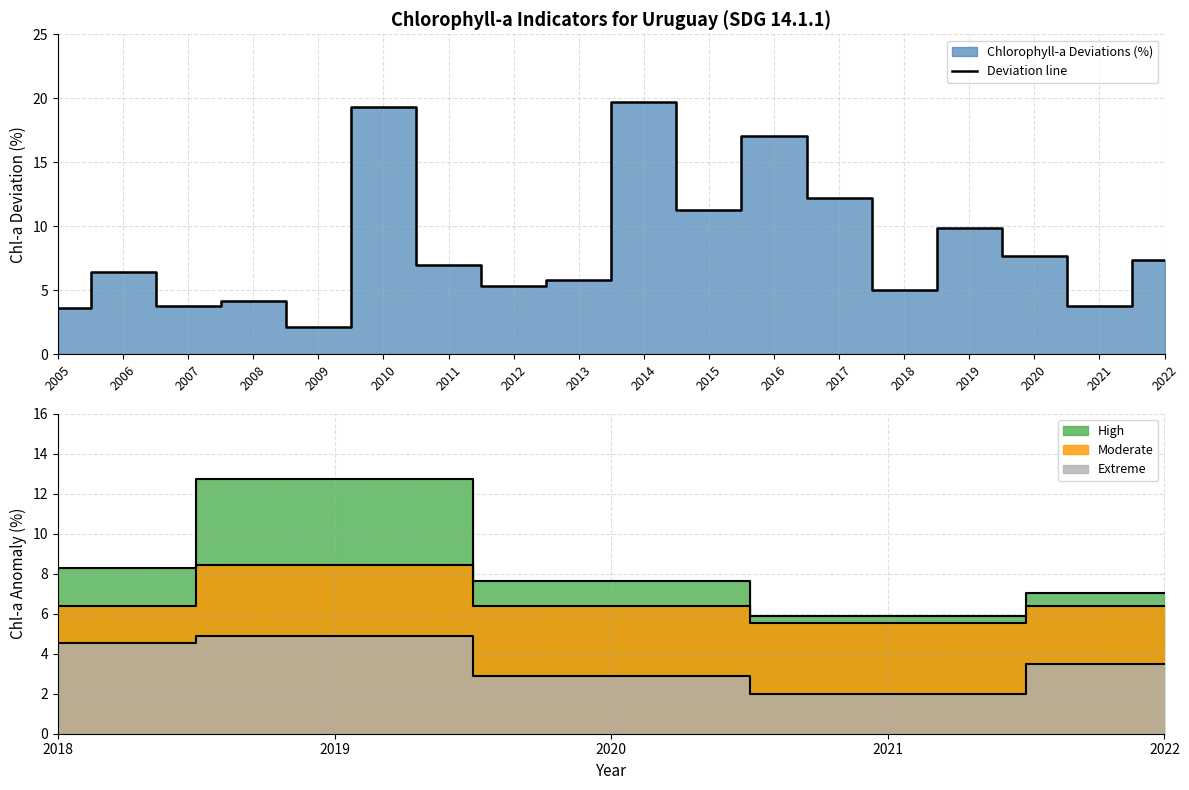

What is the difference between the second highest and minimum values?

17.2